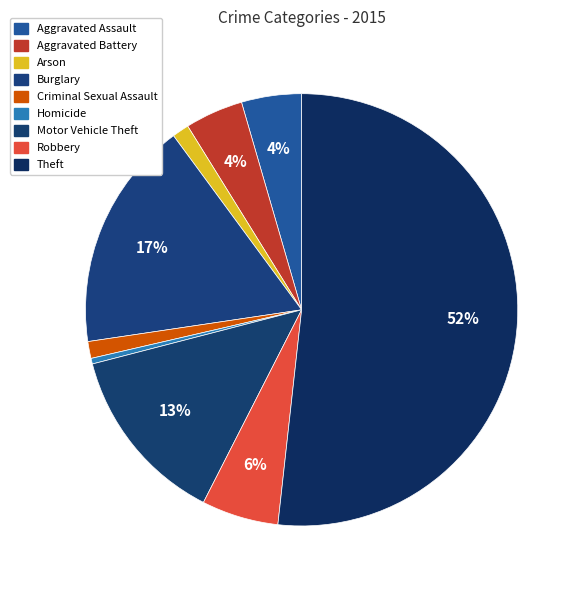

Which category has the biggest portion of the pie?

Theft